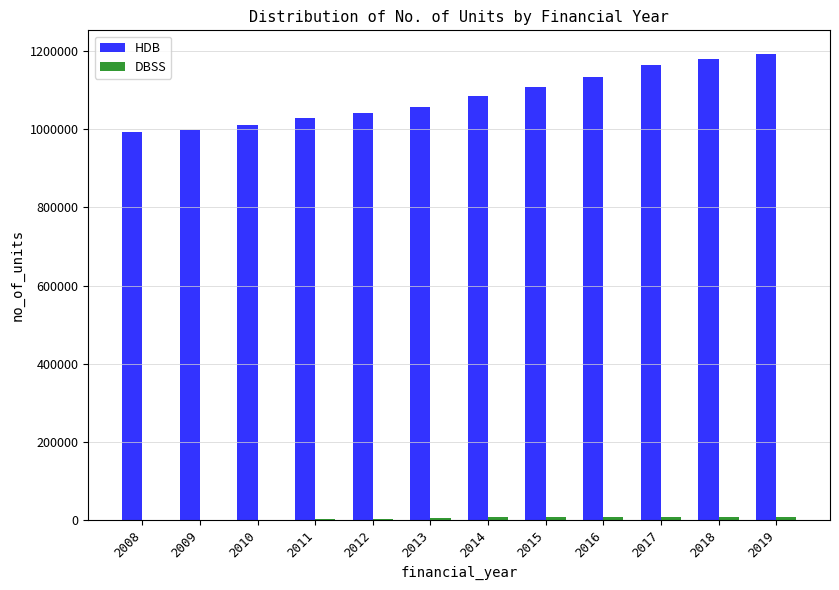

Between 2013 and 2017, which series saw the biggest shift?

HDB